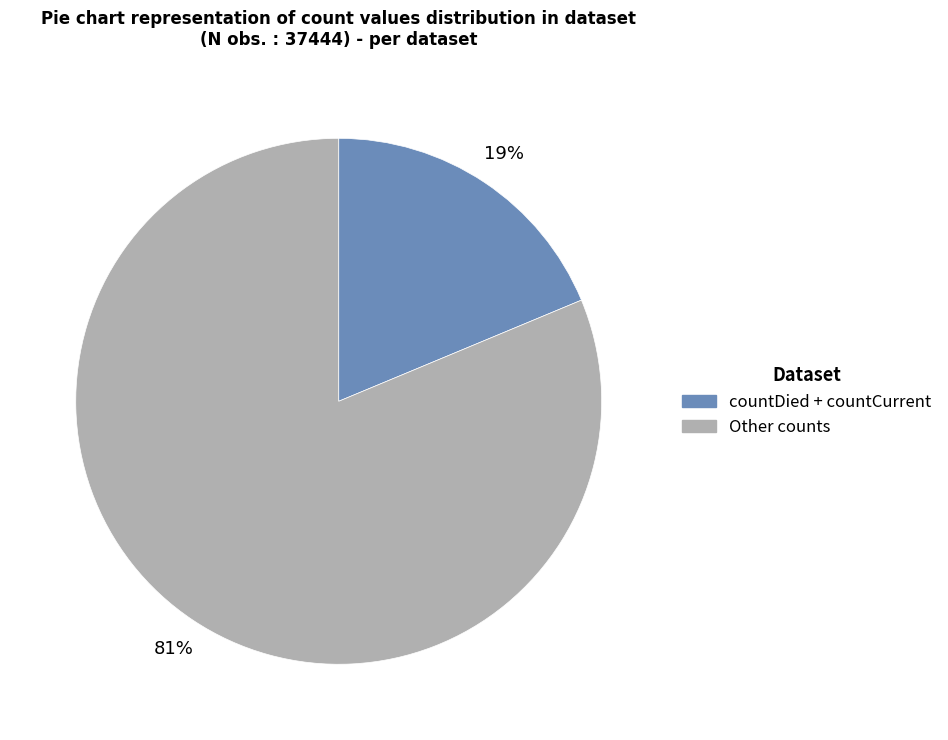

Is there a majority slice in this chart?

Yes